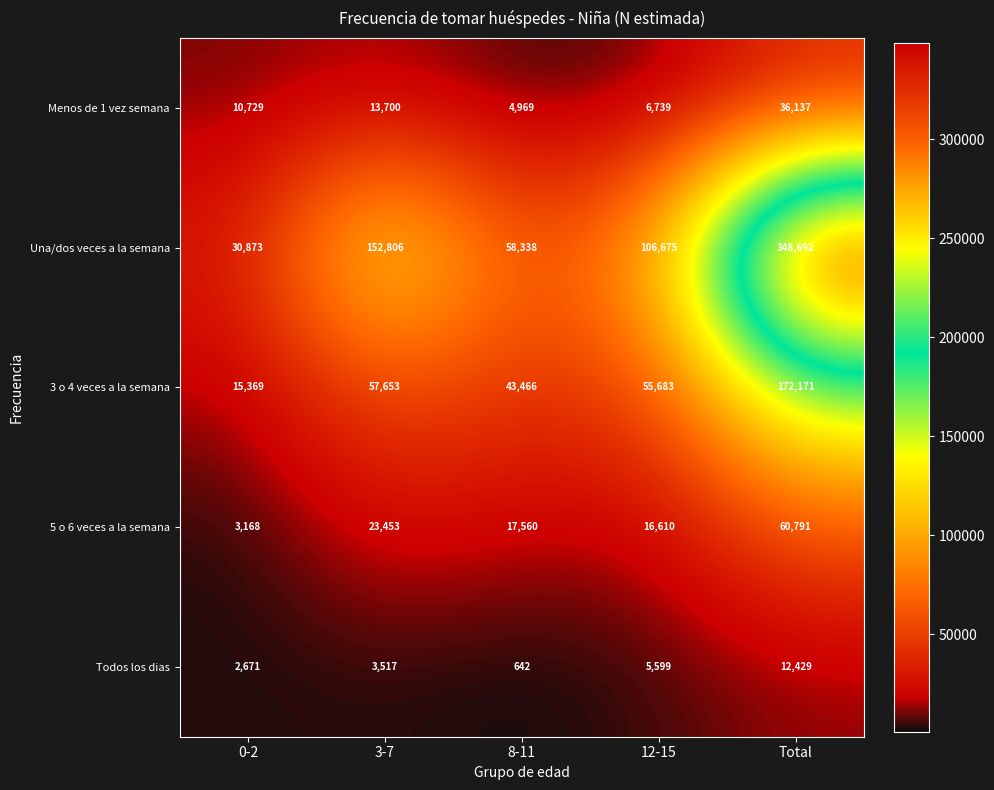

What is the difference between the Todos los dias values at 12-15 and Total?

6830